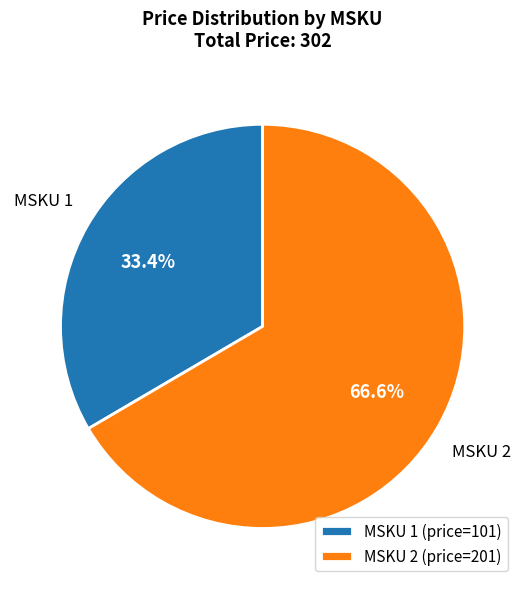

How many slices are in this pie chart?

2